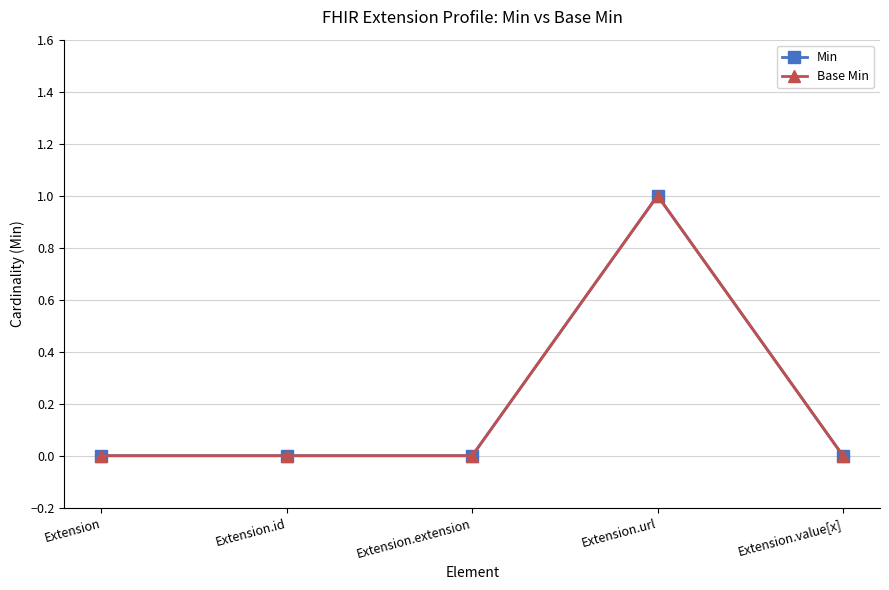

True or false: Base Min and Min intersect in this chart.

False